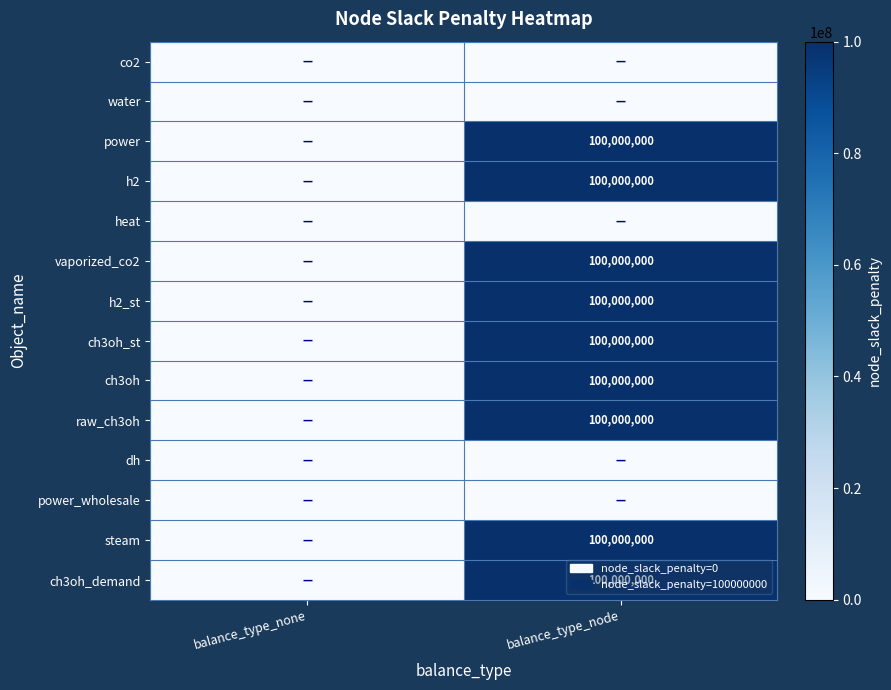

Is it true that steam equals 100000000 at balance_type_node?

True